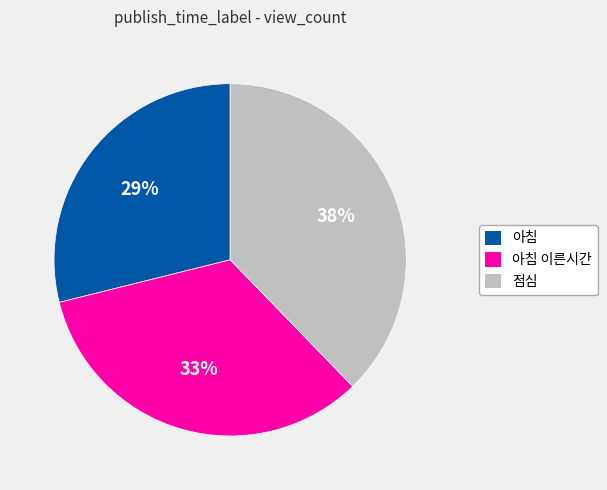

Approximately how many times larger is the value at 아침 compared to 아침 이른시간?

0.9